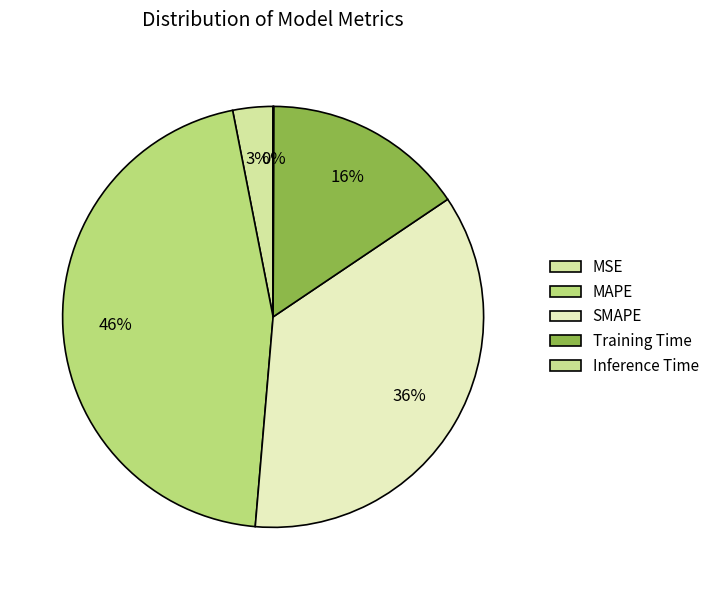

Count the number of slices in the pie.

5